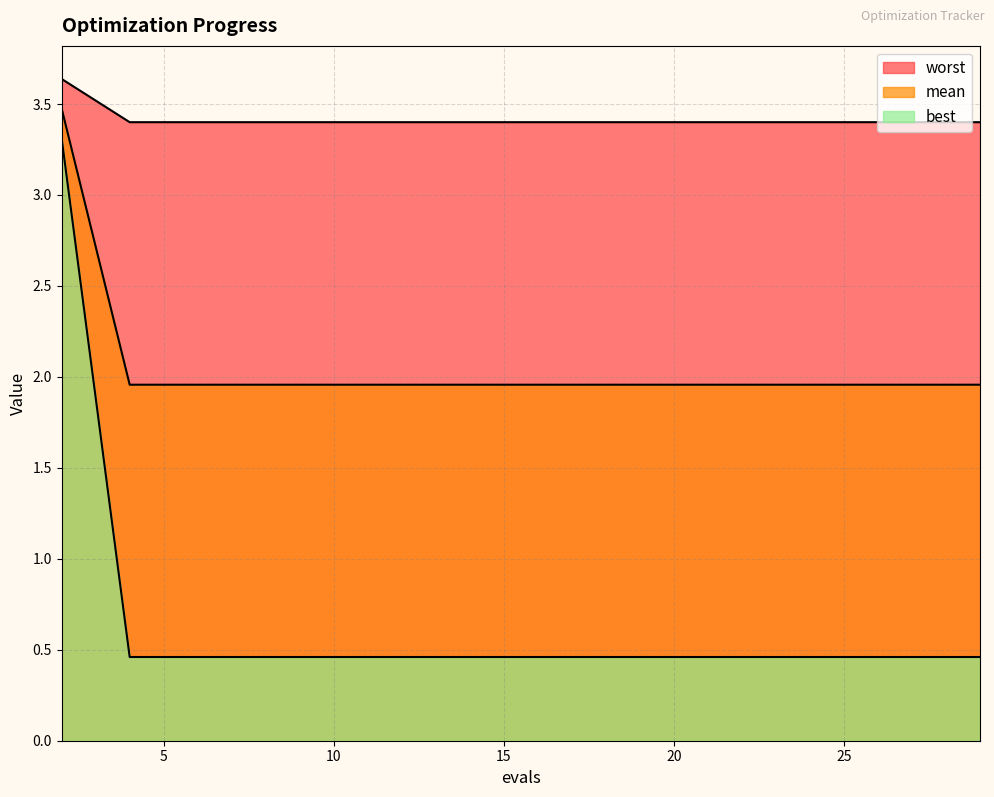

True or false: mean and worst intersect in this chart.

False